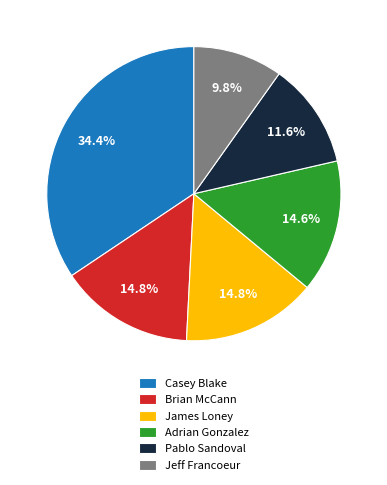

What percentage do Casey Blake and Adrian Gonzalez together represent?

49.0%